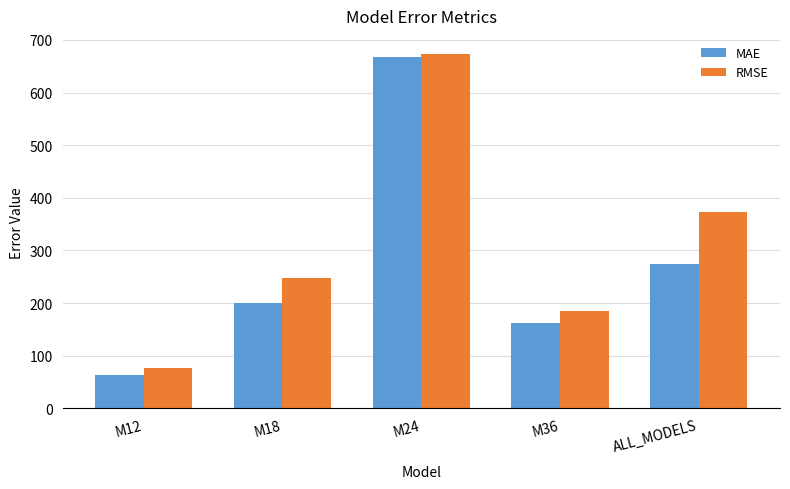

Reading right to left, list all the values displayed in this chart.

MAE: ALL_MODELS=273.3	M36=161.7	M24=667.2	M18=200.8	M12=63.6
RMSE: ALL_MODELS=372.4	M36=184.1	M24=673.9	M18=246.8	M12=75.8